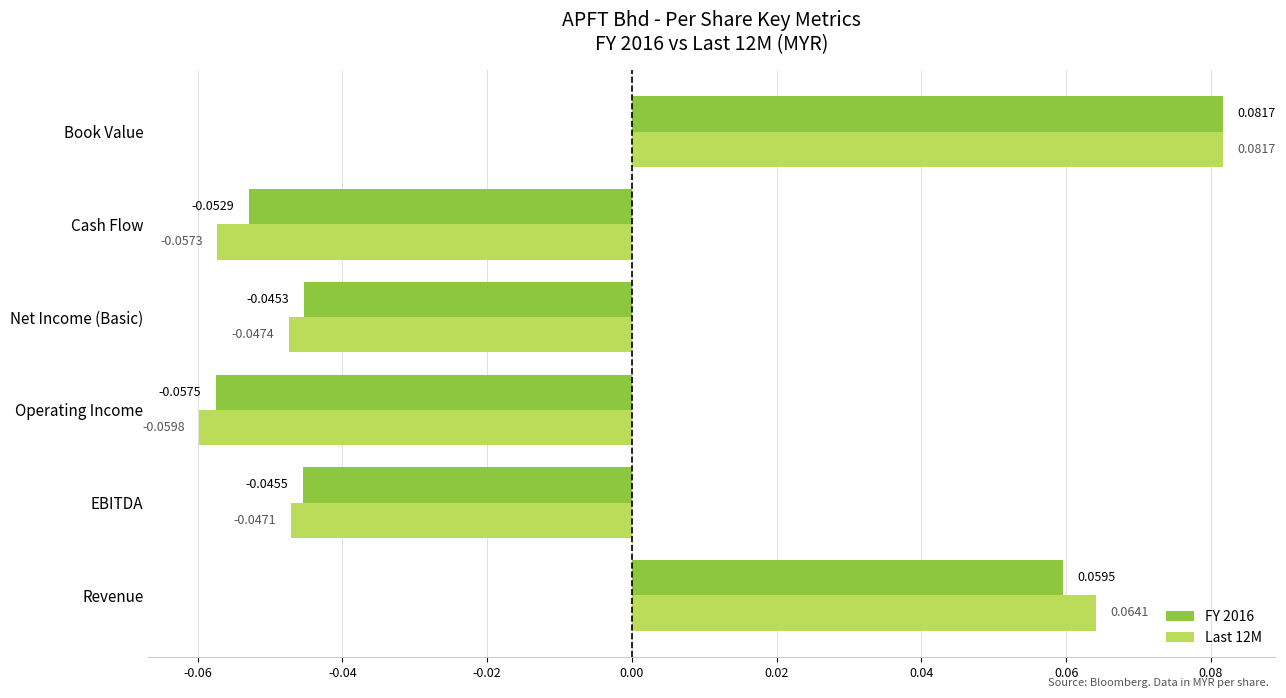

List the labels in order of Last 12M value, smallest first.

Operating Income, Cash Flow, Net Income (Basic), EBITDA, Revenue, Book Value